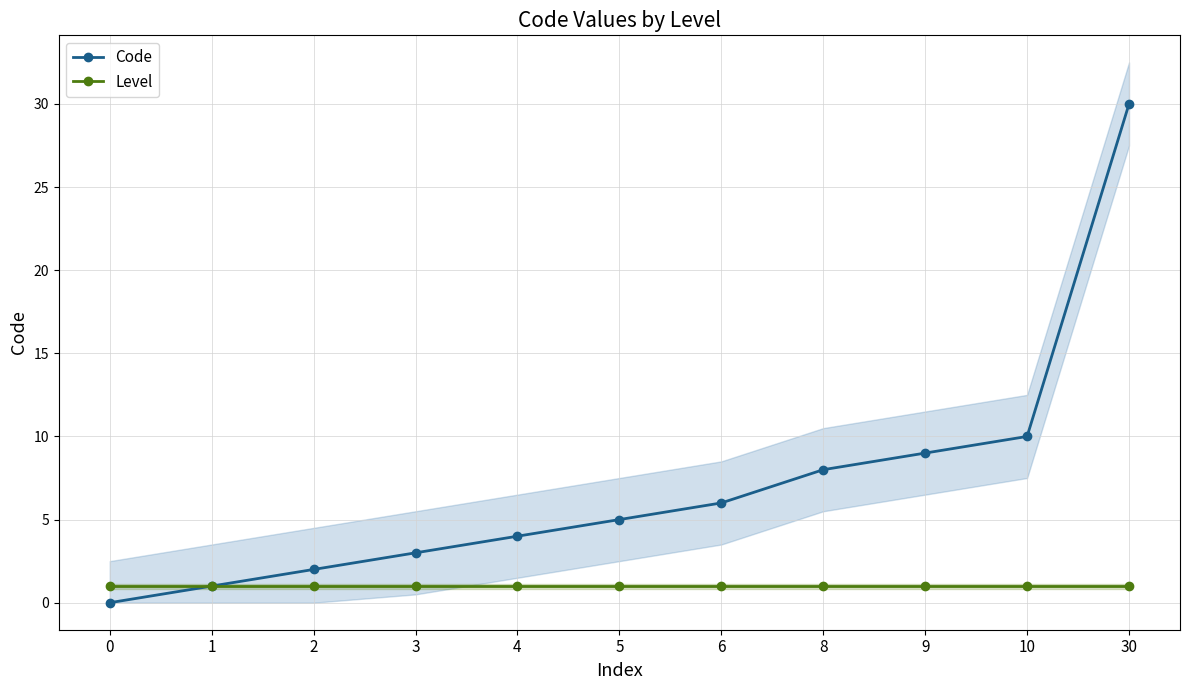

What is the average value of the Code series?

7